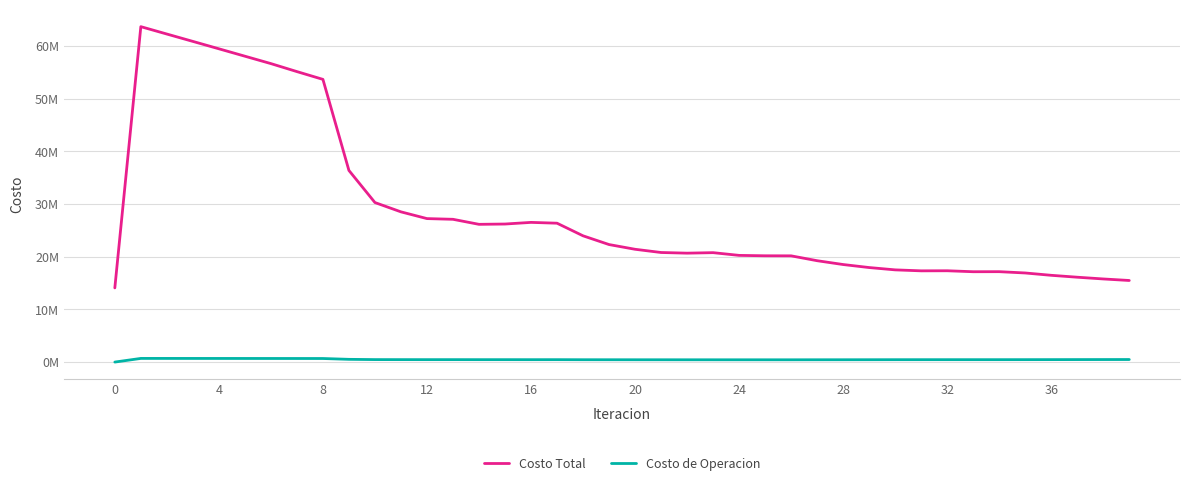

Which series has the largest total across all categories?

Costo Total